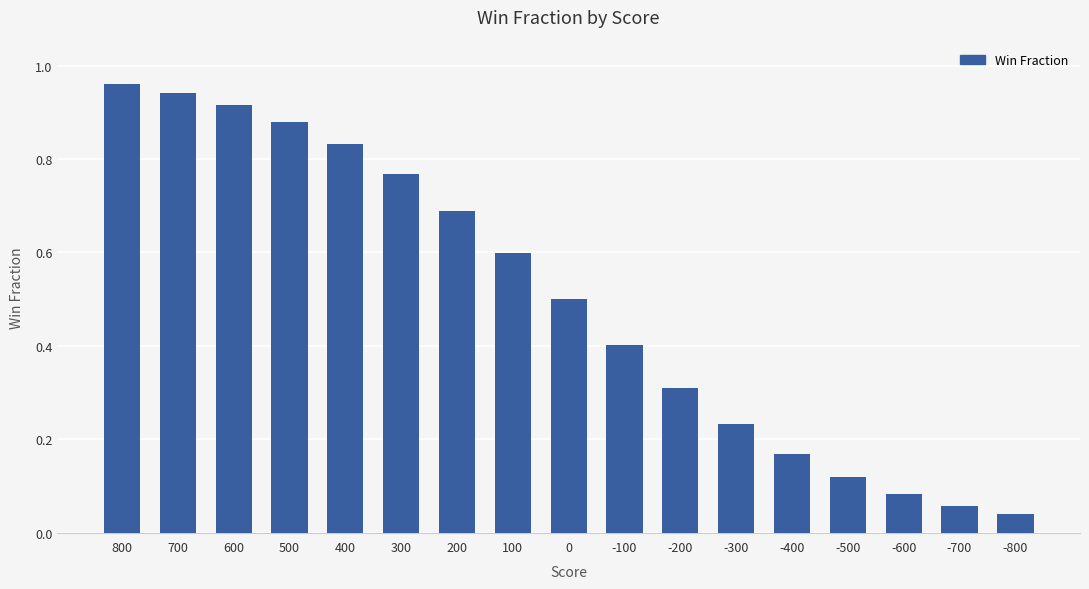

Which has a higher value, -100 or -300?

-100